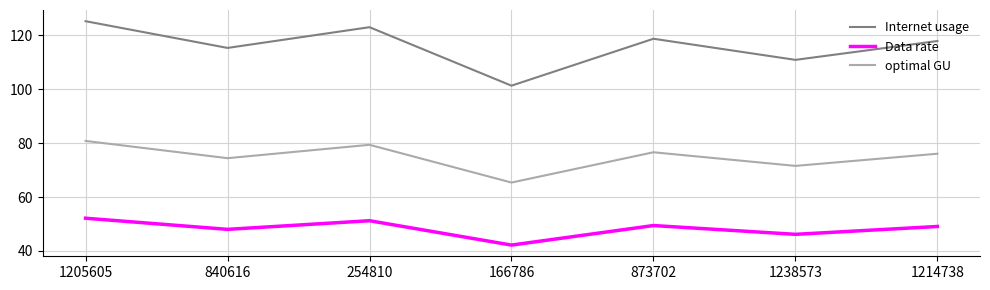

True or false: Data rate has a value of 52.1 at 1205605.

True